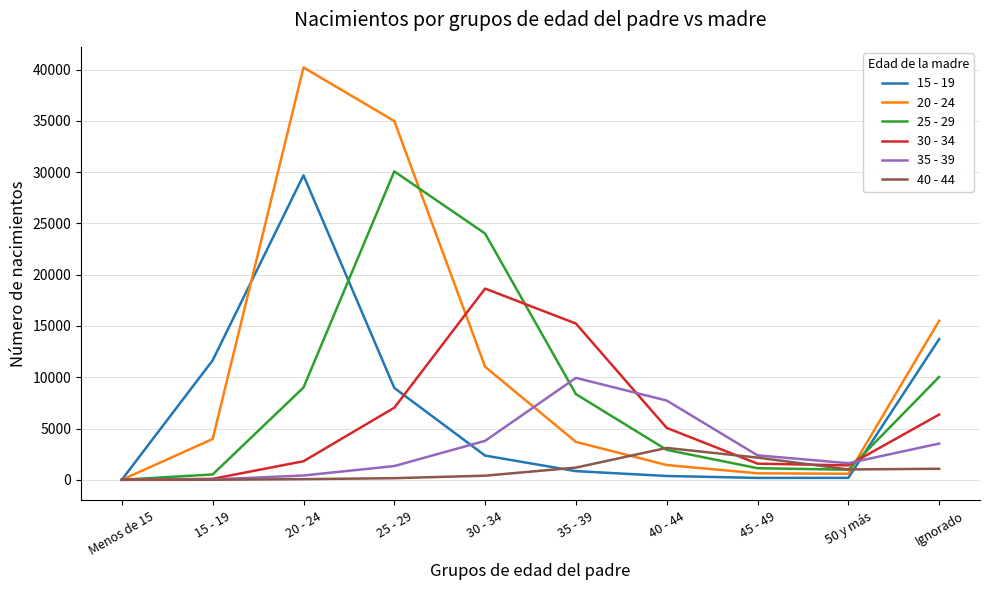

Which series has the widest spread of values?

20 - 24